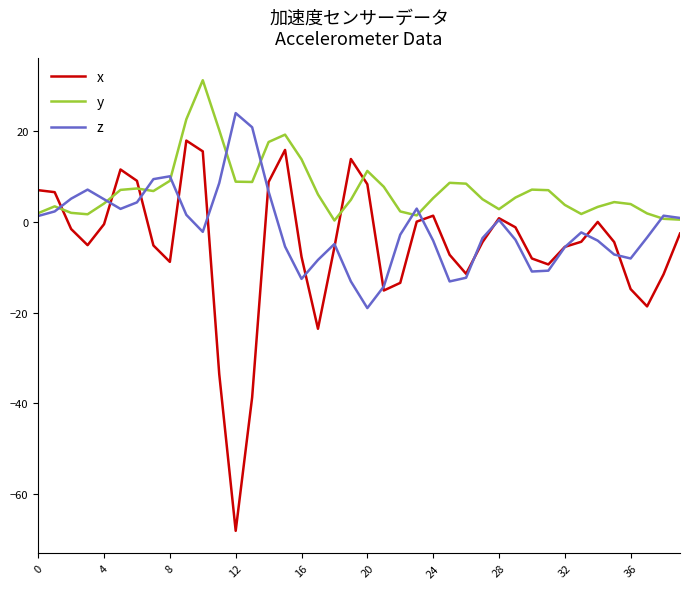

True or false: z has more than 2 points higher than both neighbors.

True